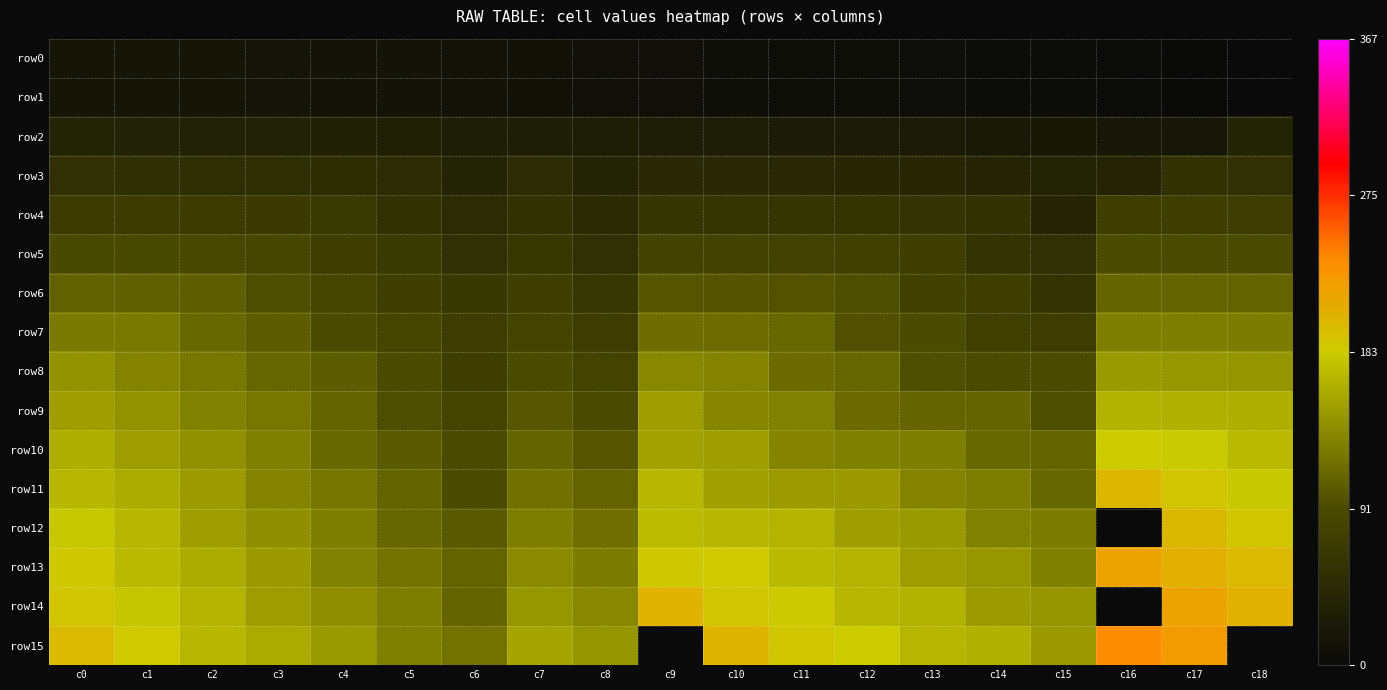

How many values in the row5 series exceed 79?

9